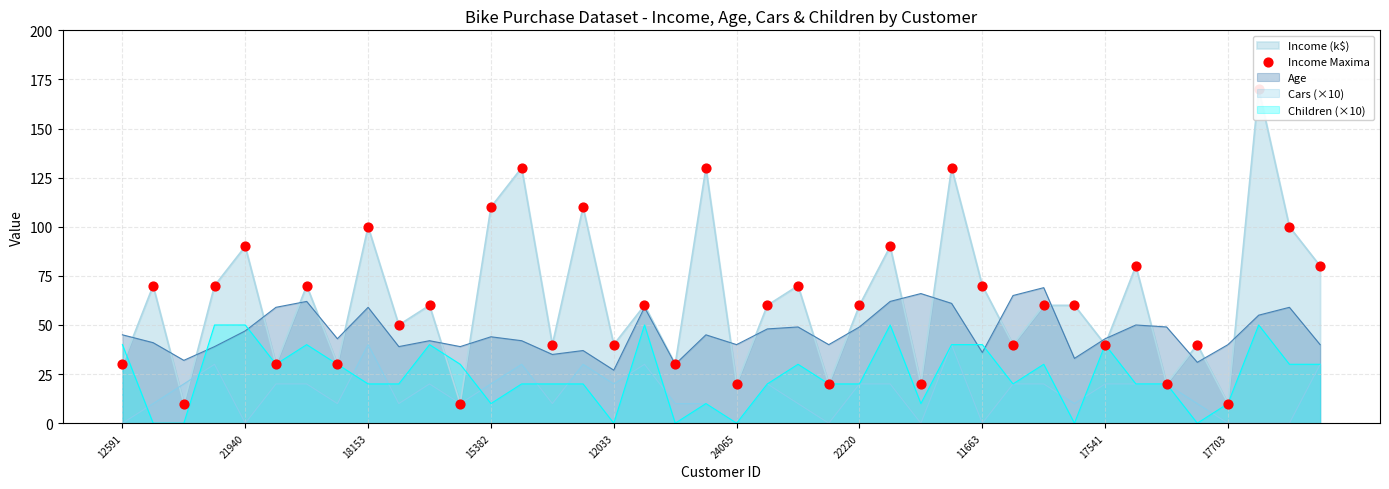

True or false: Children (×10) and Age intersect in this chart.

True